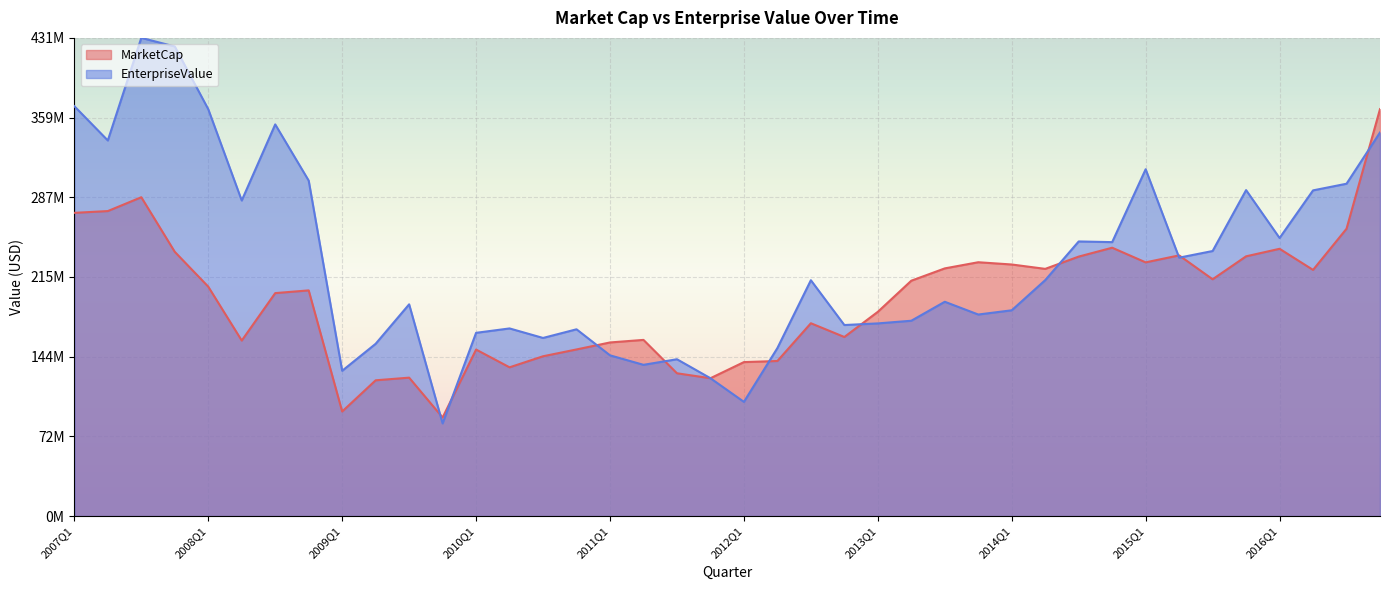

Which label corresponds to the smallest value in the chart?

2009Q4